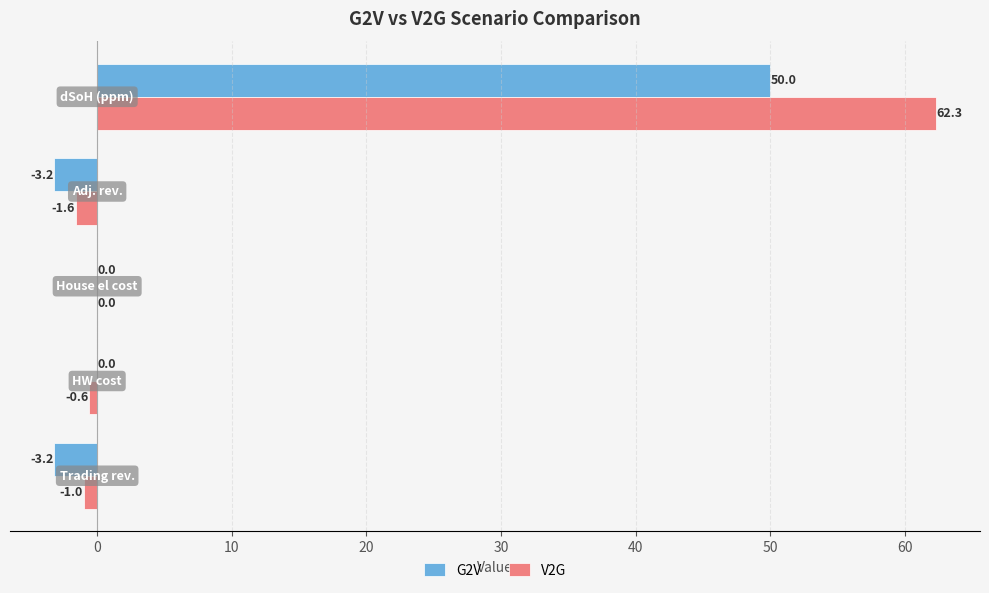

Which series has the largest range (max minus min)?

V2G